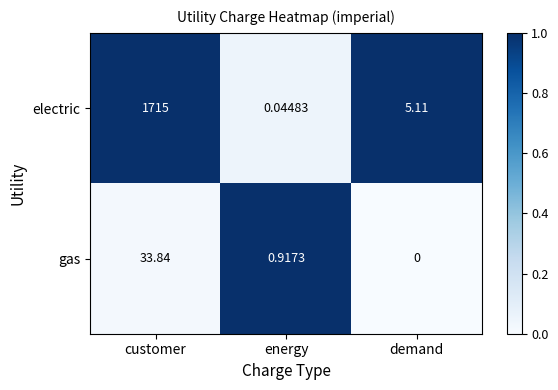

Which series has the largest range (max minus min)?

electric